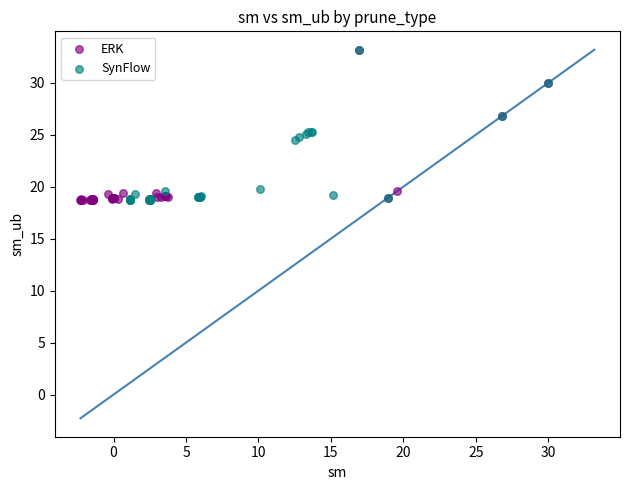

What are all the series names shown in the legend?

ERK, SynFlow